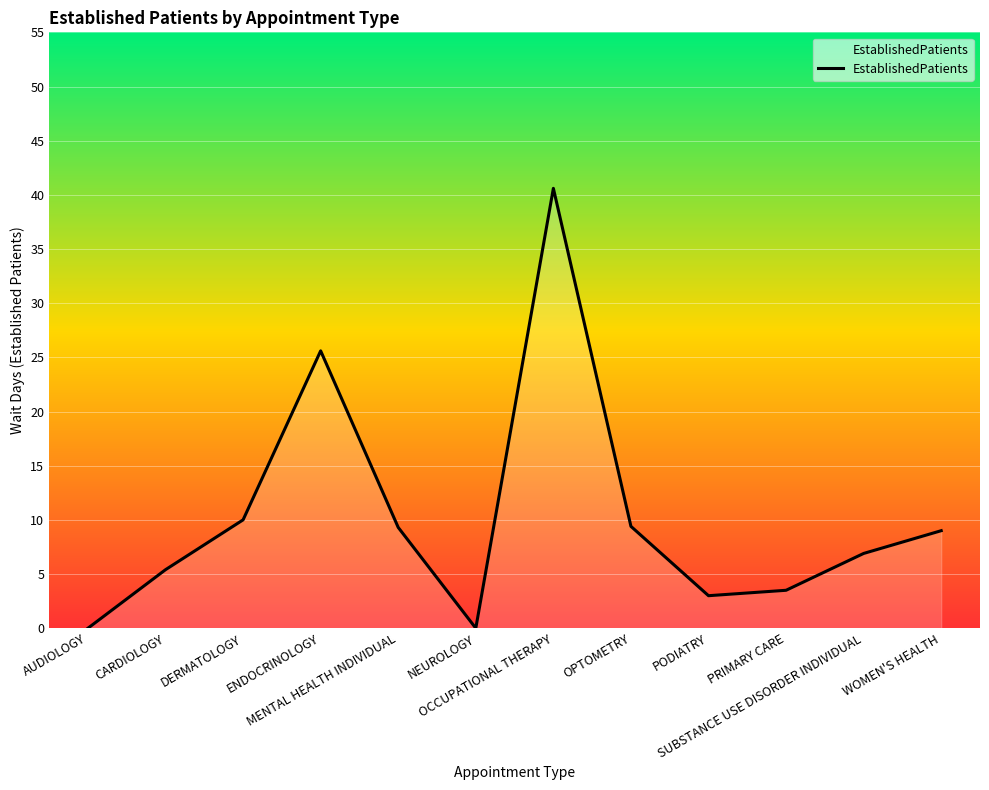

What is the maximum value shown in the chart?

40.6